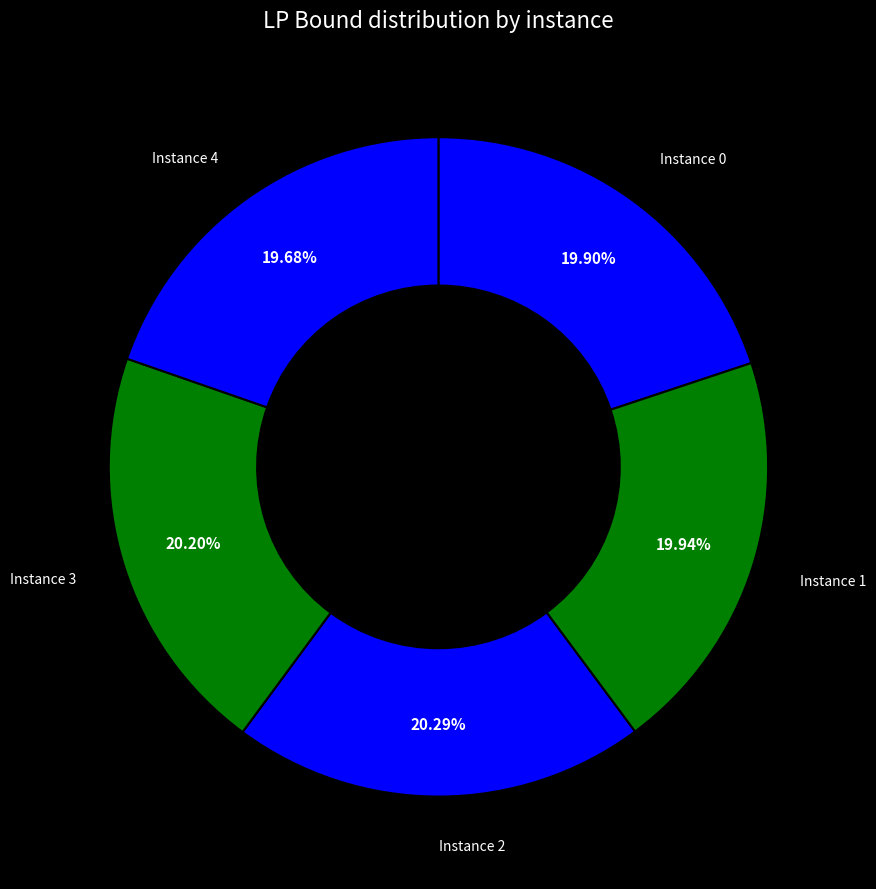

Which has a higher value, Instance 3 or Instance 4?

Instance 3